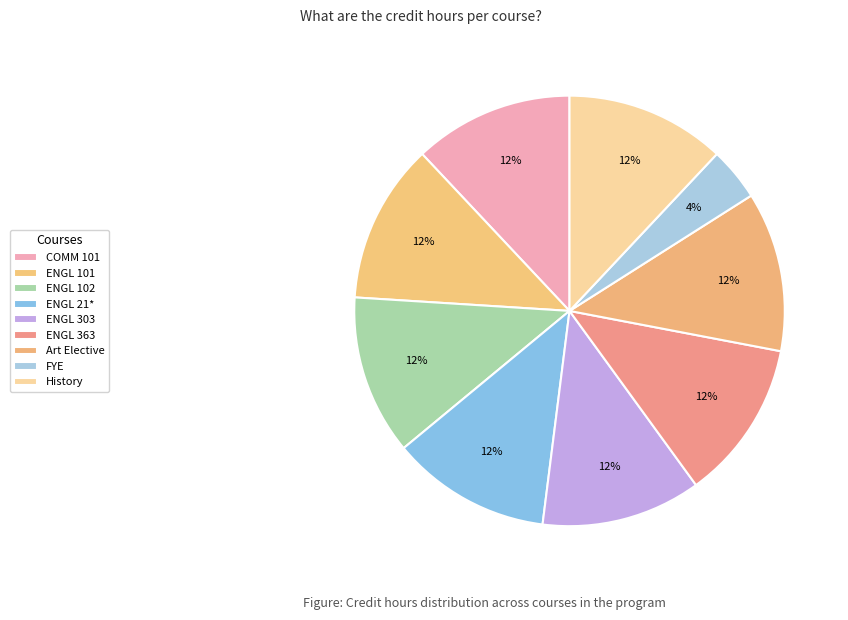

How many slices are in this pie chart?

9